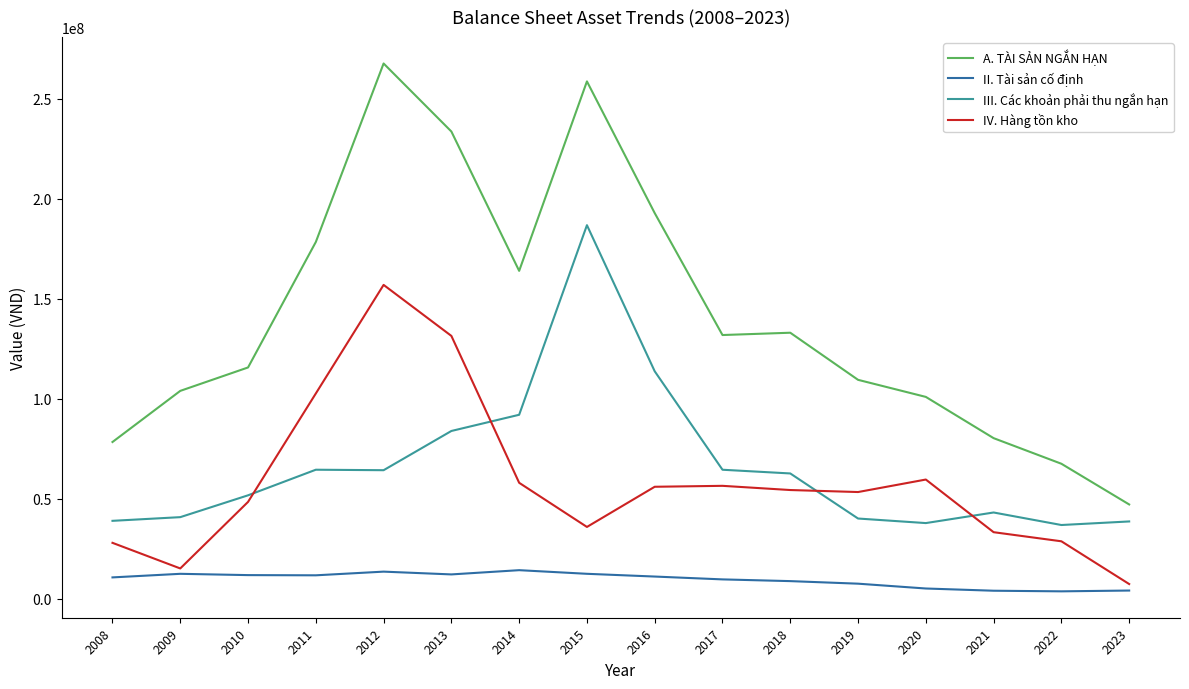

The value of III. Các khoản phải thu ngắn hạn at 2014 is 91974061. True or false?

True